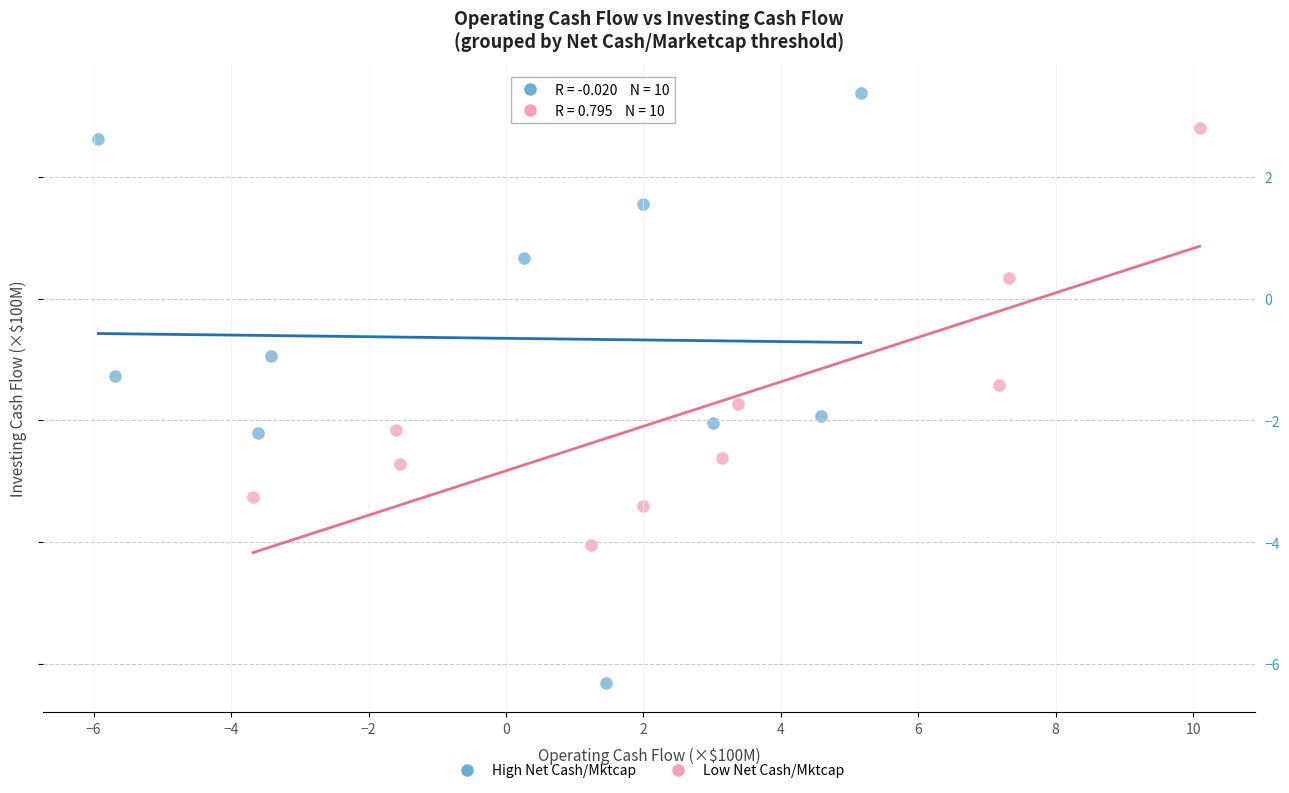

Which series has the widest spread of Y values?

High Net Cash/Mktcap